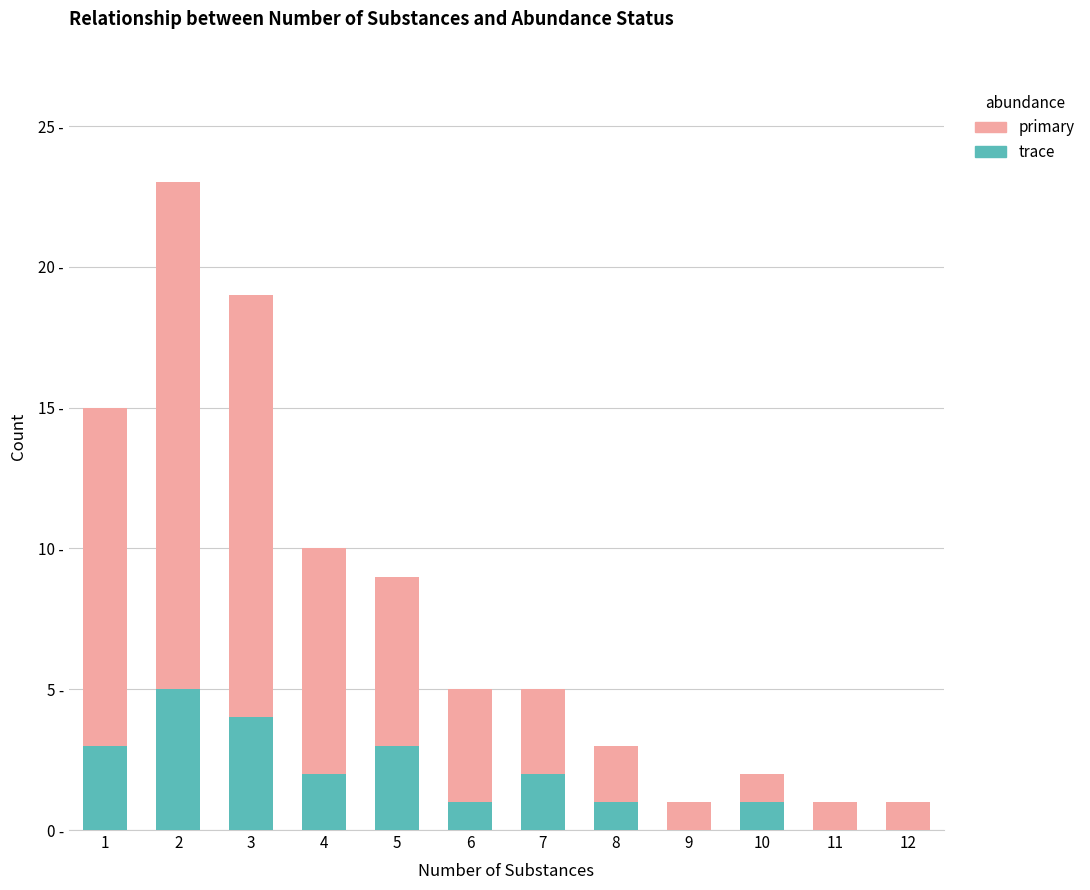

Are the bars horizontal?

No